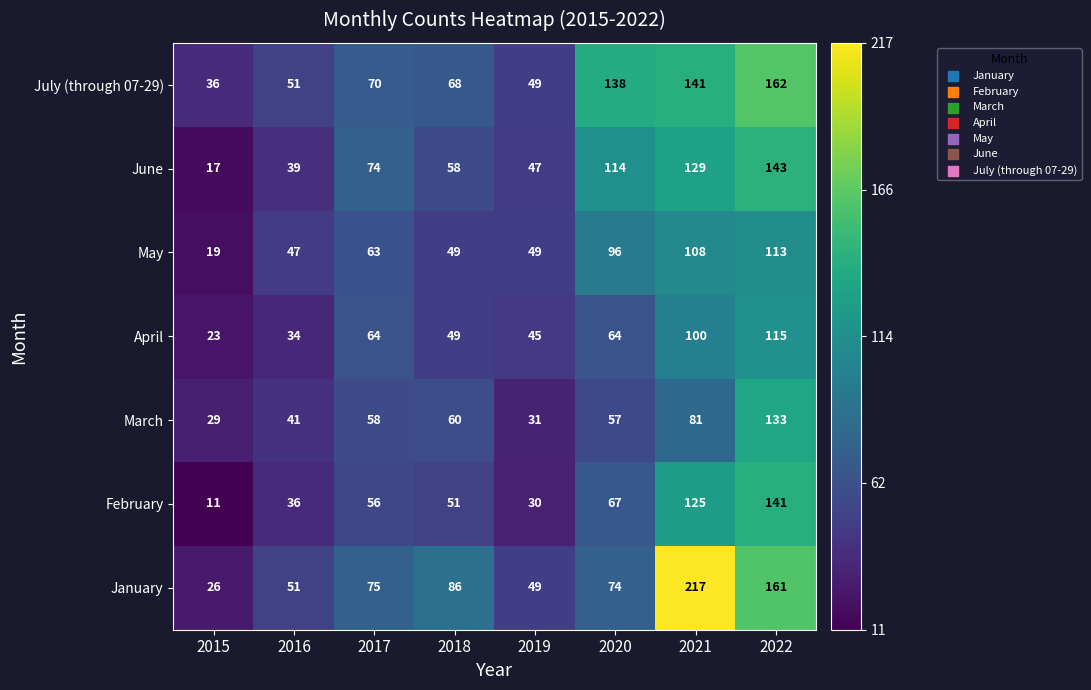

What is the lowest value of the July (through 07-29) series?

36